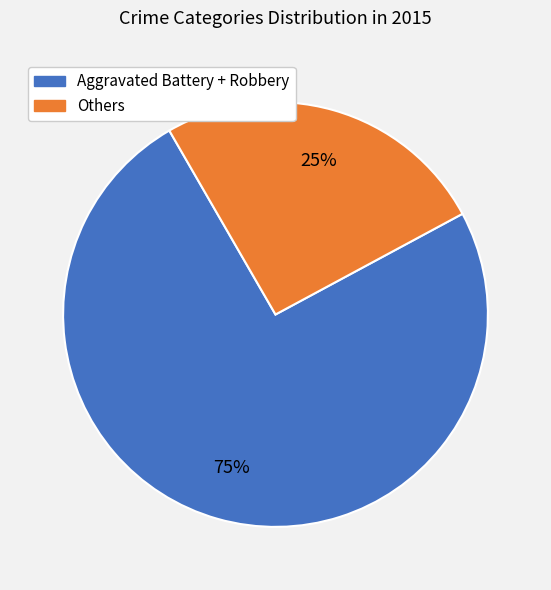

Which slice is the largest?

Aggravated Battery + Robbery